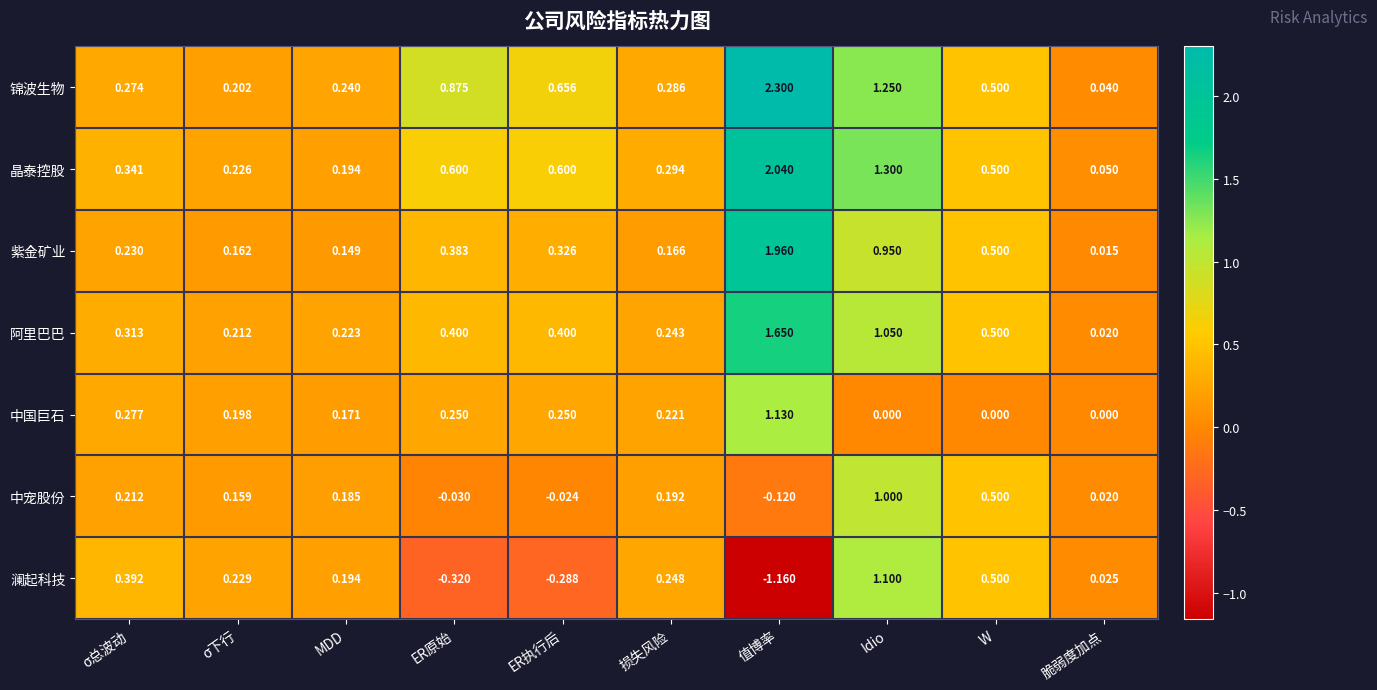

At how many categories does at least one series exceed 1?

2